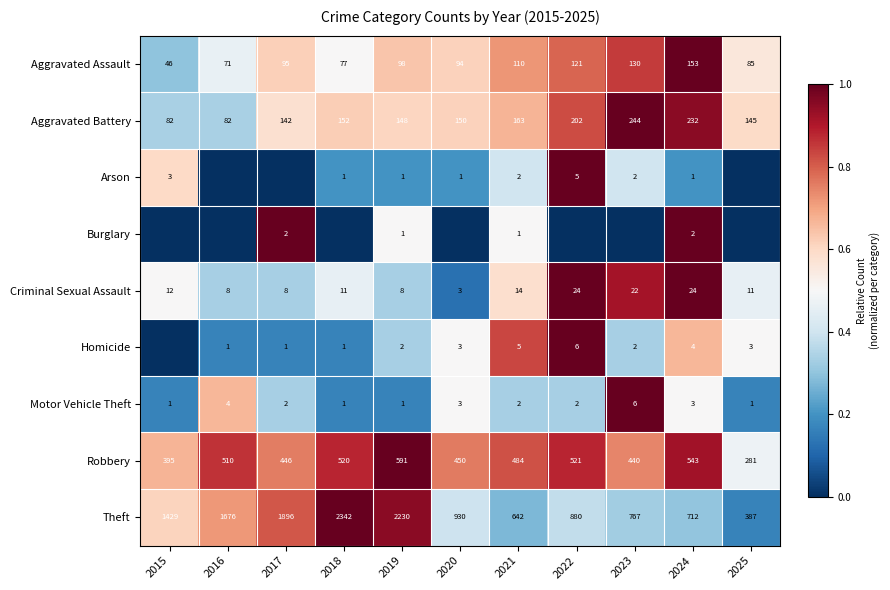

At which label is Burglary closest to 0?

2015